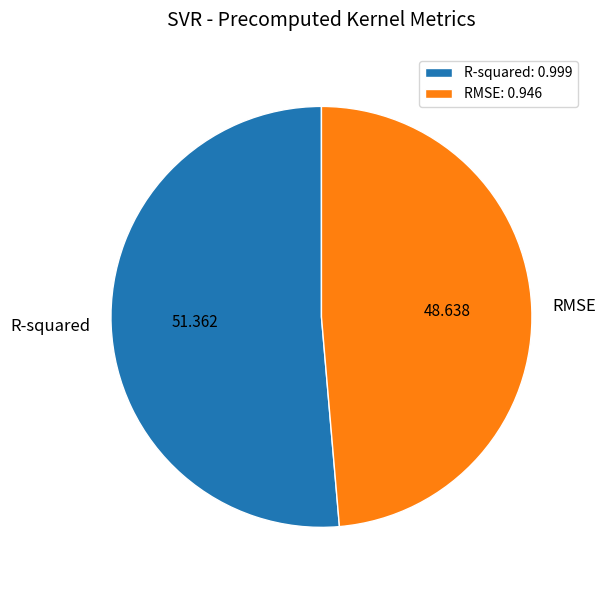

Is there any slice that represents more than half of the pie?

Yes